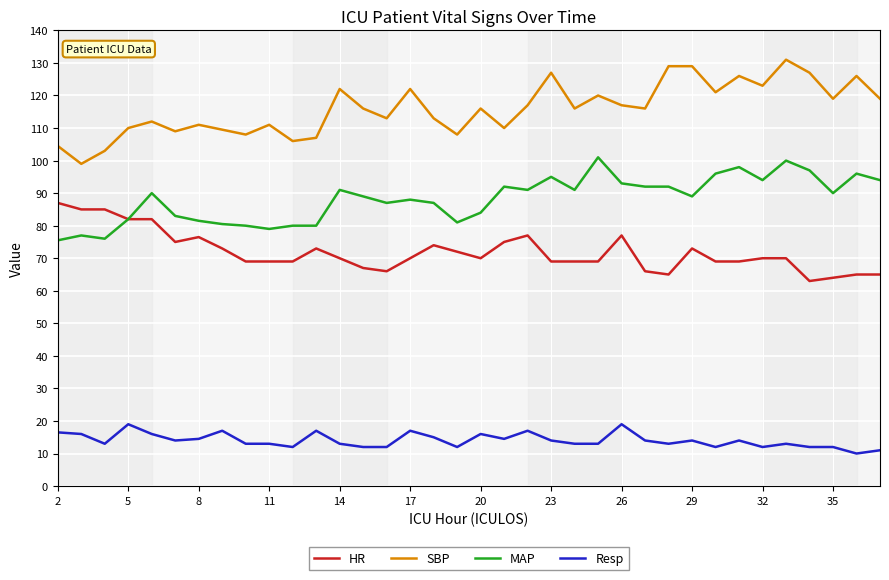

What is the greatest value displayed?

131.0